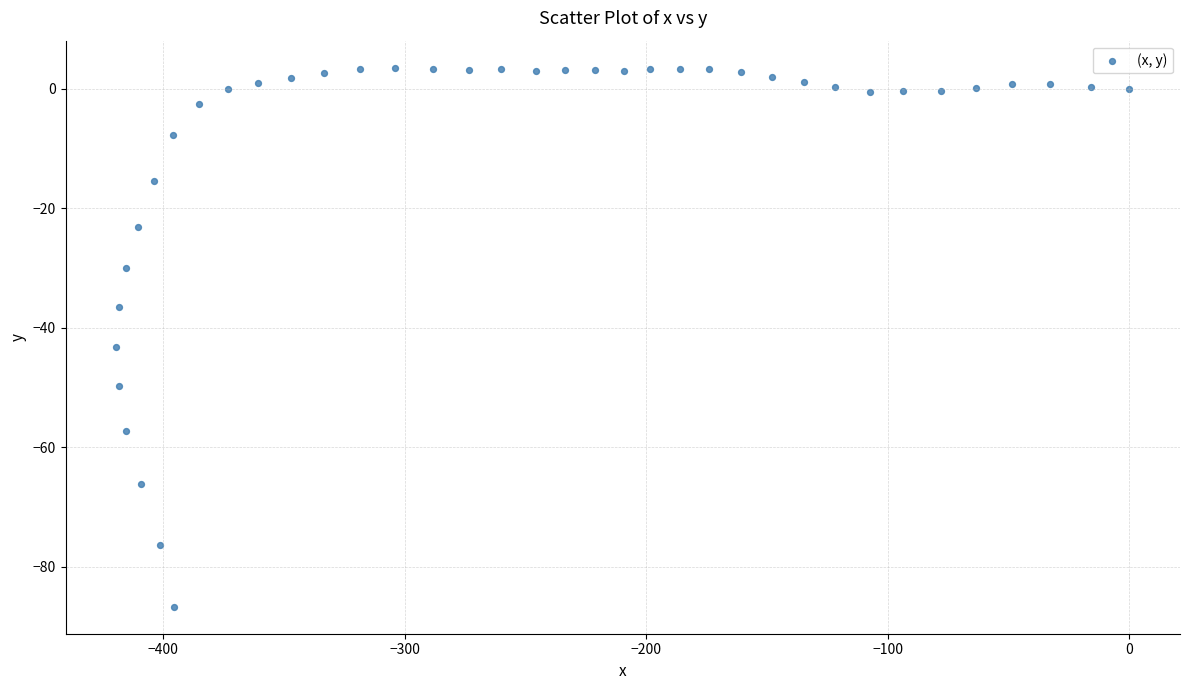

What Y value in the scatter plot is closest to -41?

-43.2